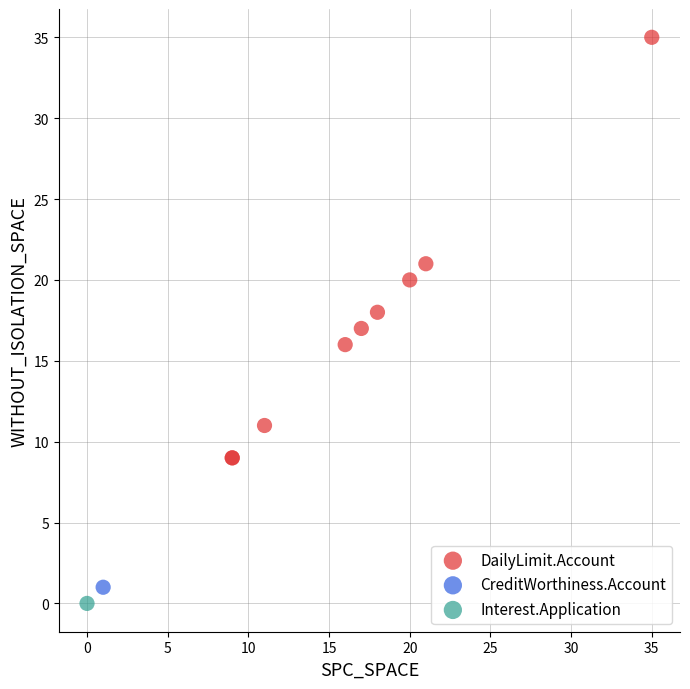

What are all the series names shown in the legend?

DailyLimit.Account, CreditWorthiness.Account, Interest.Application